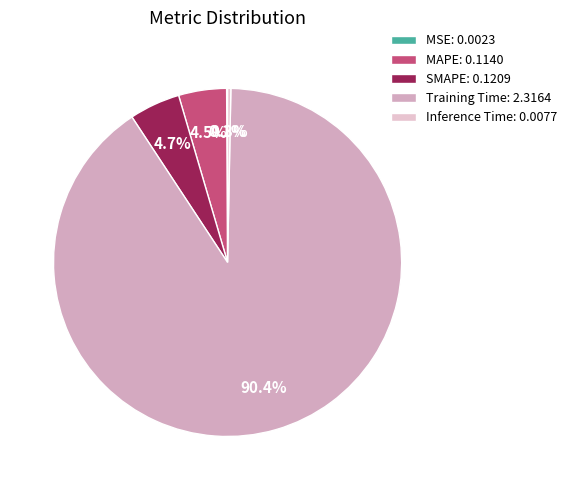

Does Training Time represent more than half of the total?

Yes